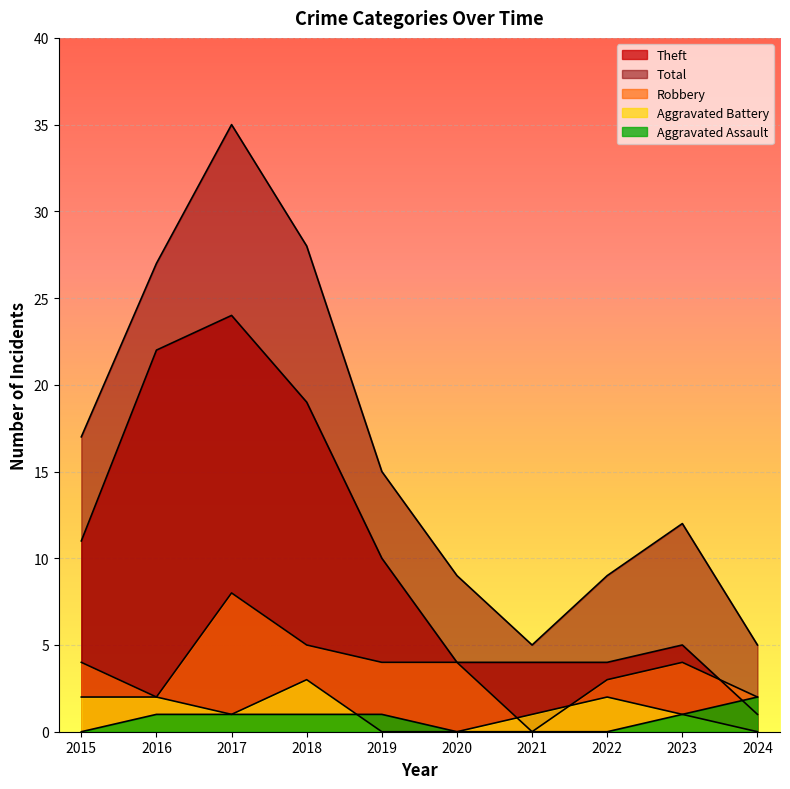

Is it true that Aggravated Battery equals 3 at 2018?

True